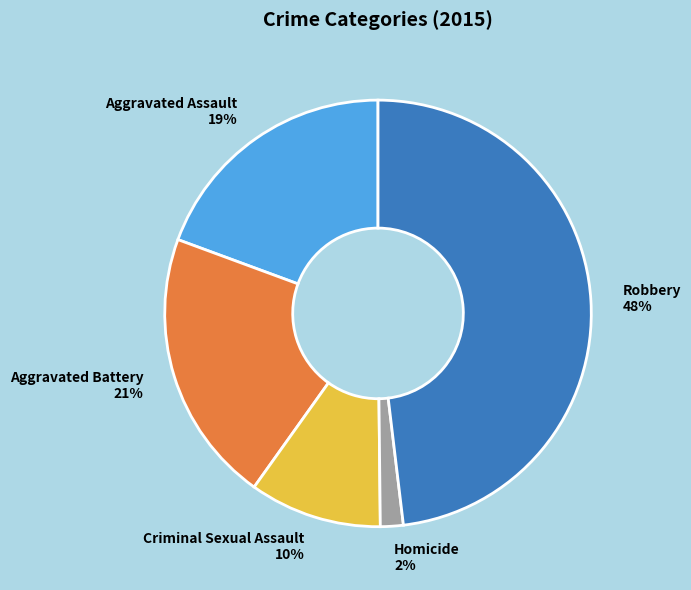

Which category has the biggest portion of the pie?

Robbery